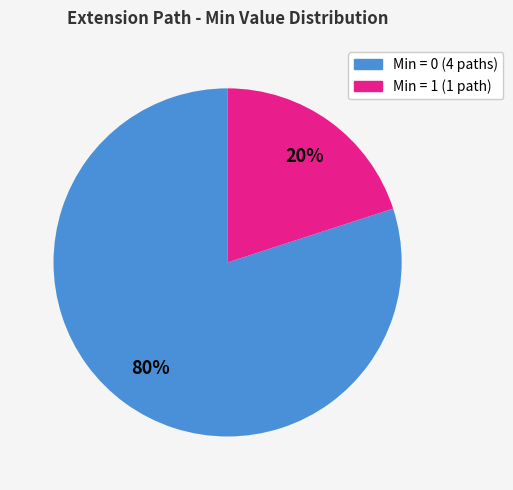

Rank the categories by value from highest to lowest.

Min = 0 (4 paths), Min = 1 (1 path)